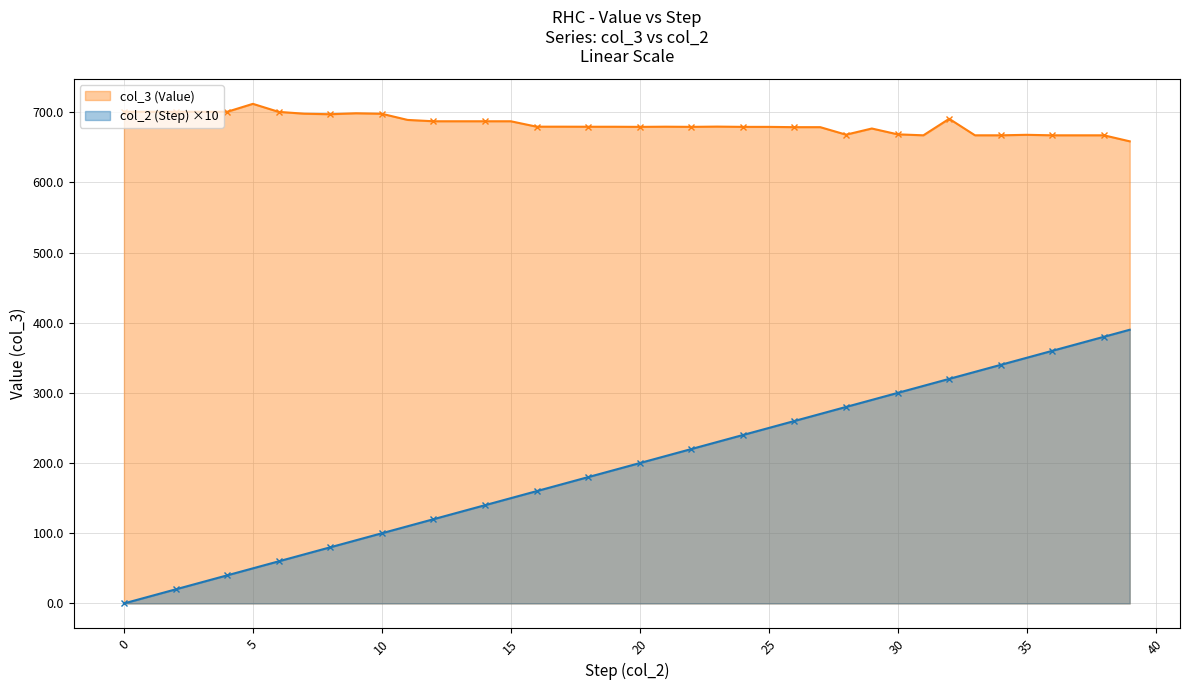

What is the maximum value shown in the chart?

711.9